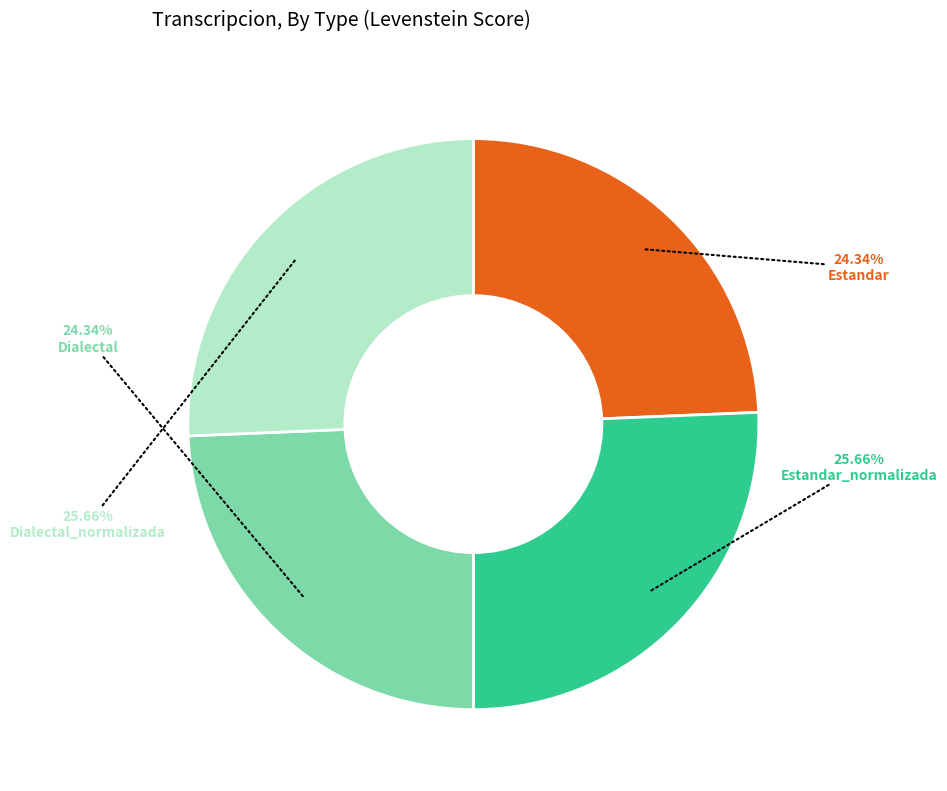

Is Estandar the majority of the pie?

No